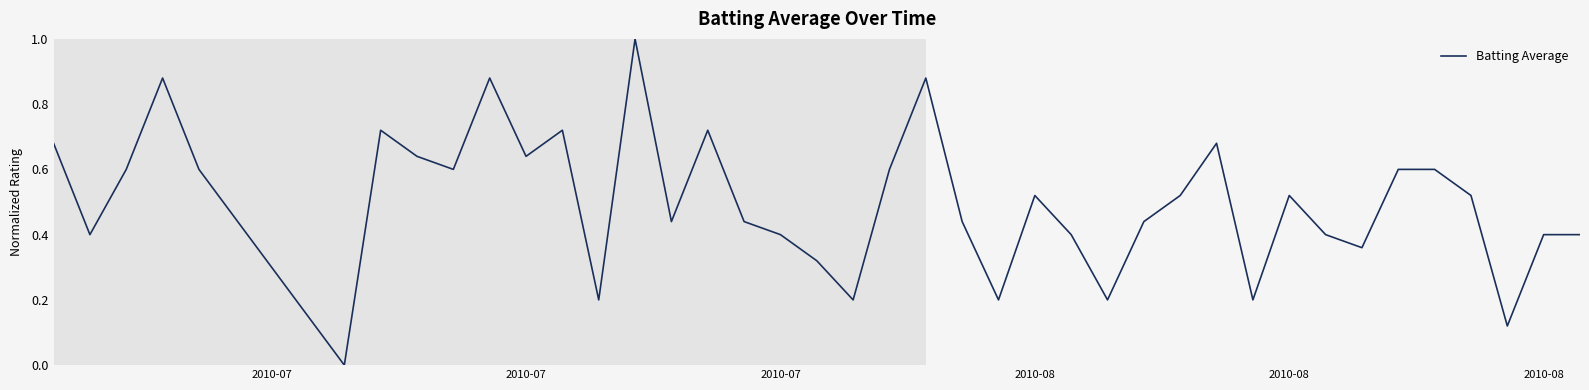

What is the maximum value shown in the chart?

1.0